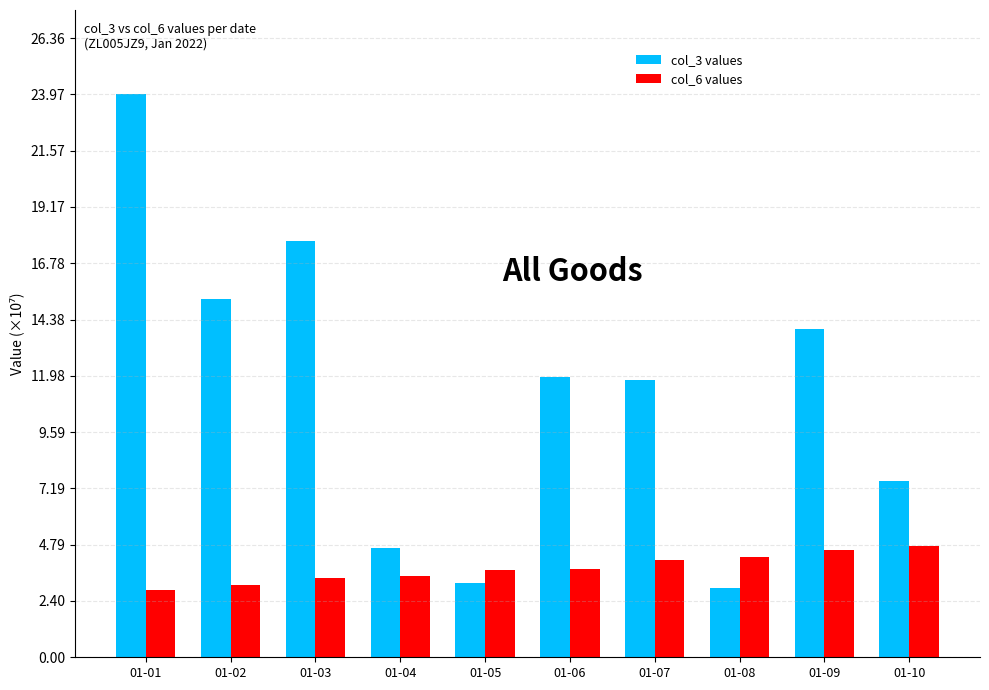

At 01-10, list the series in order from smallest to largest.

col_6 values, col_3 values